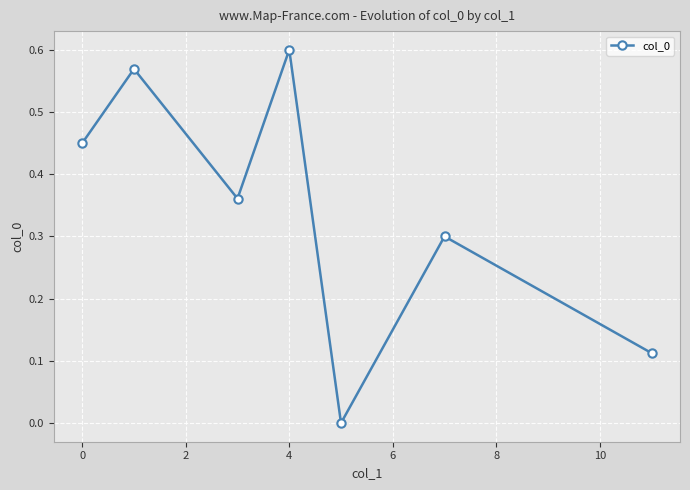

True or false: the data has more than 2 interior local peaks.

True